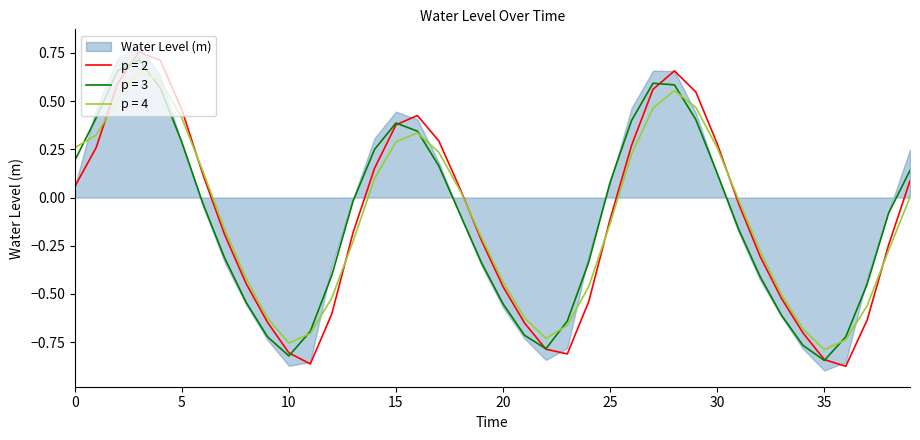

Reading left to right, what are all the values shown in this chart?

0.2	0.4	0.7	0.7	0.6	0.3	-0.0	-0.3	-0.5	-0.7	-0.8	-0.7	-0.4	-0.0	0.2	0.4	0.3	0.2	-0.1	-0.3	-0.6	-0.7	-0.8	-0.6	-0.3	0.1	0.4	0.6	0.6	0.4	0.1	-0.2	-0.4	-0.6	-0.8	-0.8	-0.7	-0.4	-0.1	0.1